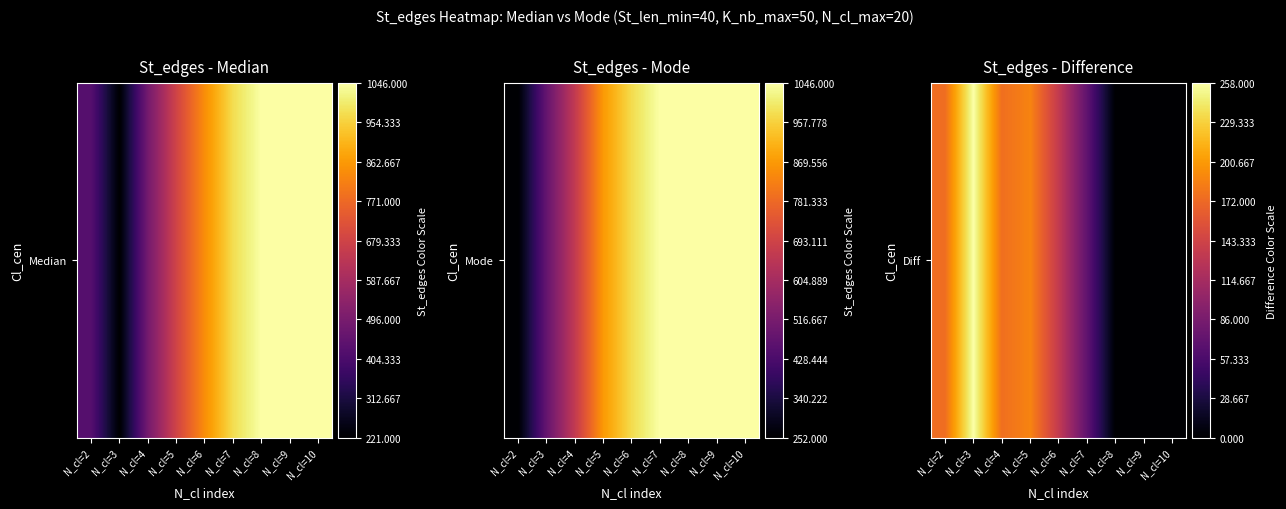

What value does the data have at N_cl=5, to the nearest 5?

190